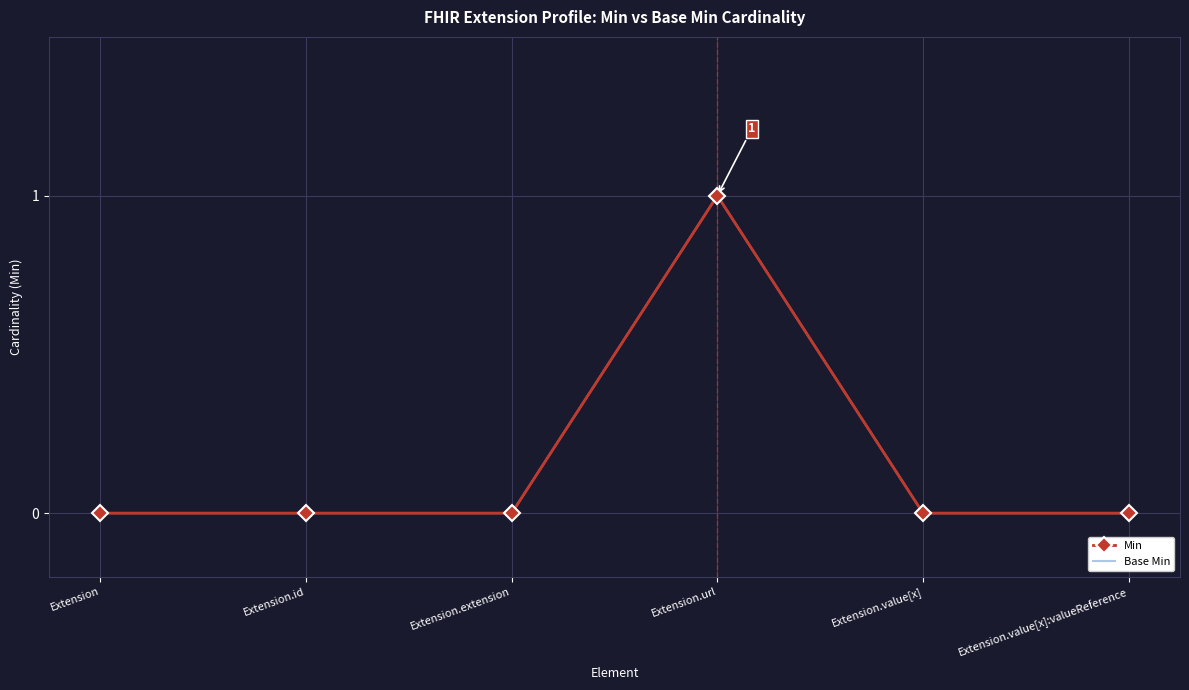

How many Base Min values are between 0 and 1?

6